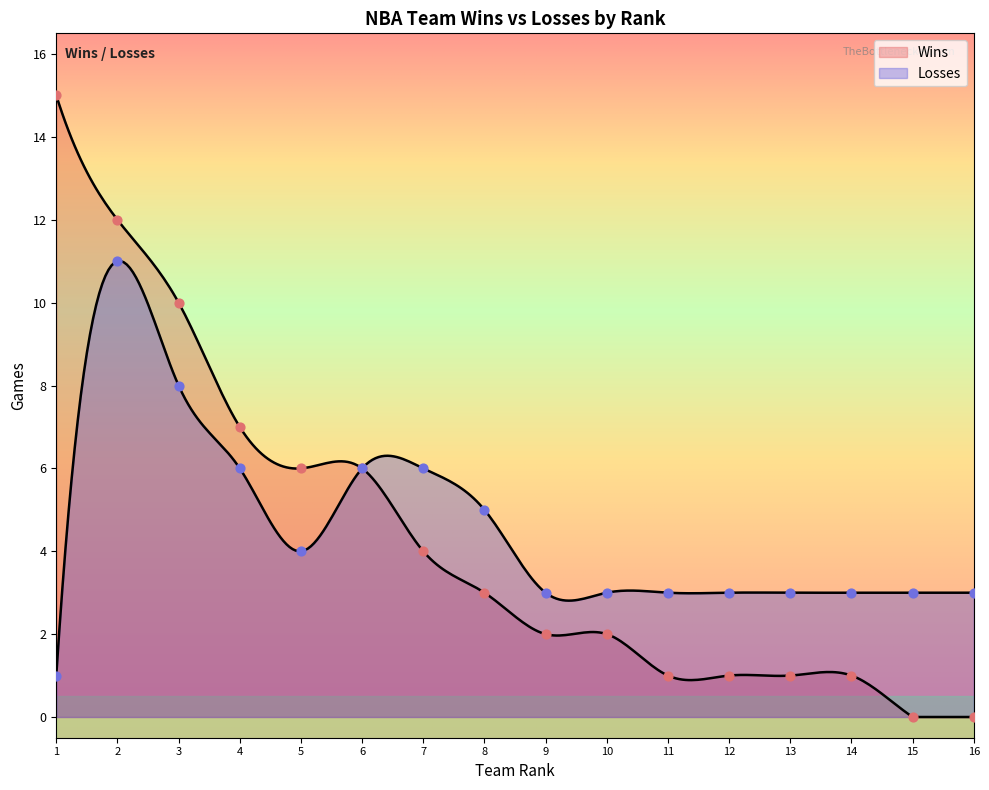

Which series reaches the maximum Y coordinate?

Wins